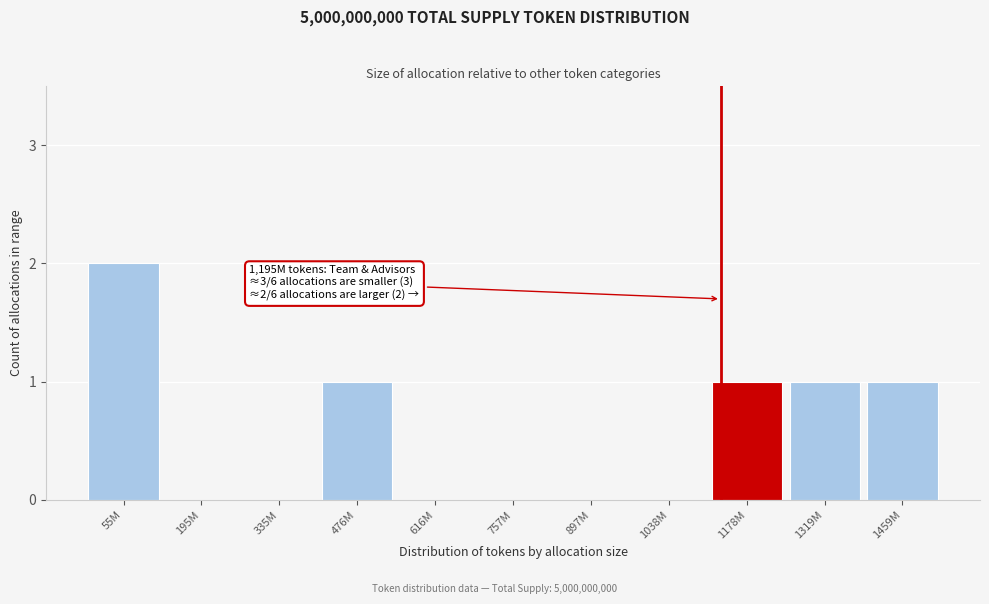

Reading left to right, transcribe all the data shown in this chart.

55M=2	195M=0	335M=0	476M=1	616M=0	757M=0	897M=0	1038M=0	1178M=1	1319M=1	1459M=1